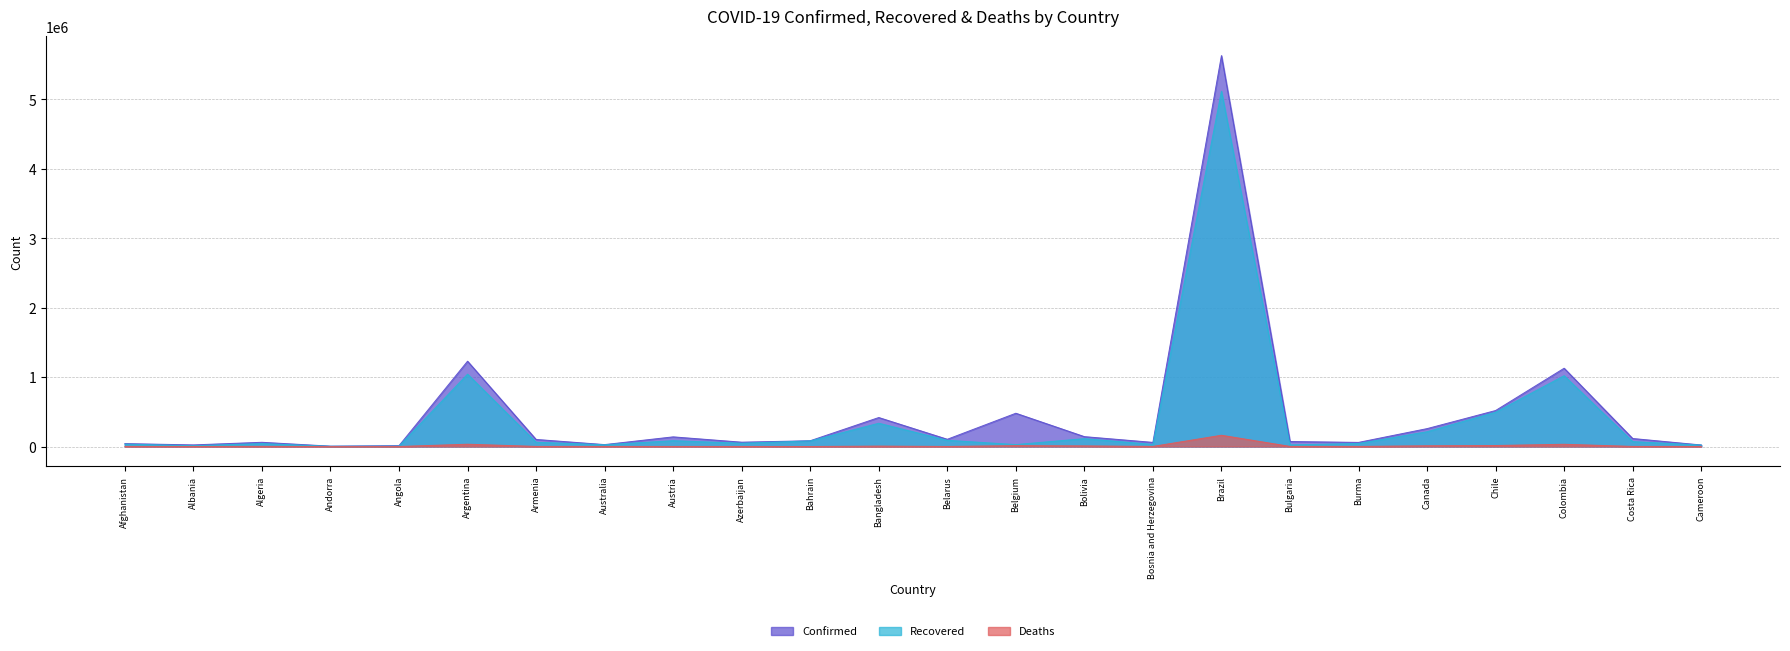

Rank the series by their maximum value, from highest to lowest.

Confirmed, Recovered, Deaths